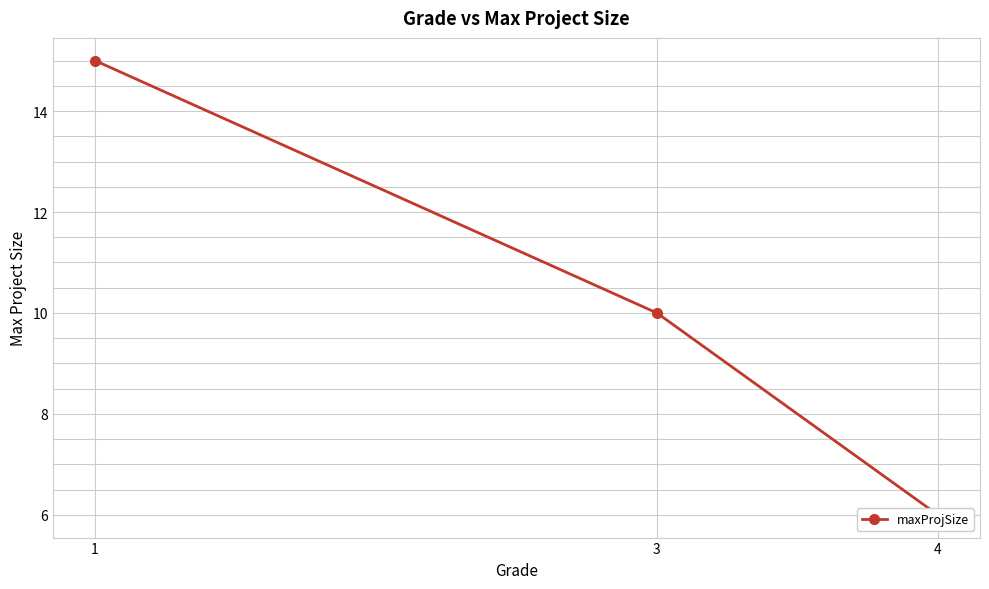

The chart shows a value of 22 at 1. True or false?

False